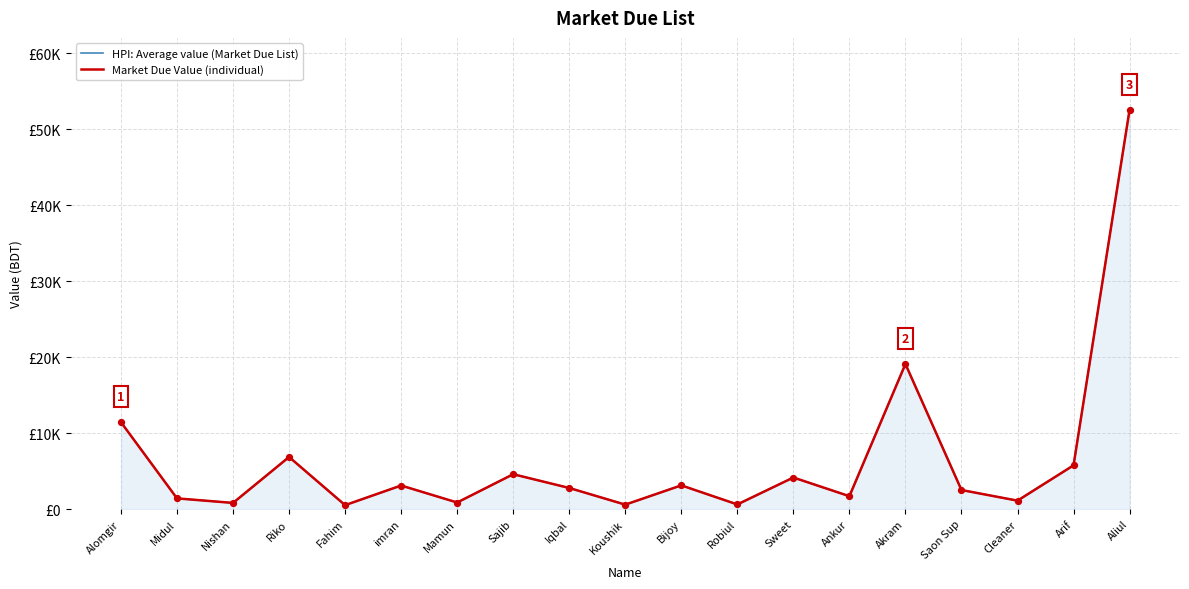

Which series reaches the maximum Y coordinate?

HPI: Average value (Market Due List)